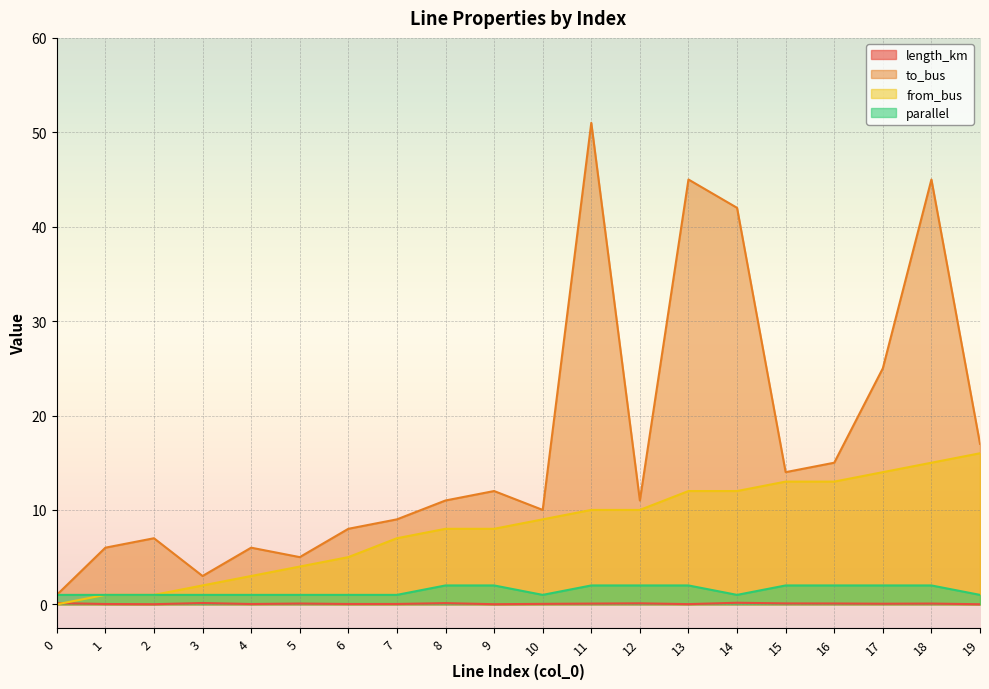

Reading left to right, extract all data points from this chart.

length_km: 0.1	0.0	0.0	0.1	0.0	0.1	0.0	0.0	0.1	0.0	0.0	0.1	0.1	0.0	0.2	0.1	0.1	0.1	0.1	0.0
to_bus: 1.0	6.0	7.0	3.0	6.0	5.0	8.0	9.0	11.0	12.0	10.0	51.0	11.0	45.0	42.0	14.0	15.0	25.0	45.0	17.0
from_bus: 0.0	1.0	1.0	2.0	3.0	4.0	5.0	7.0	8.0	8.0	9.0	10.0	10.0	12.0	12.0	13.0	13.0	14.0	15.0	16.0
parallel: 1.0	1.0	1.0	1.0	1.0	1.0	1.0	1.0	2.0	2.0	1.0	2.0	2.0	2.0	1.0	2.0	2.0	2.0	2.0	1.0